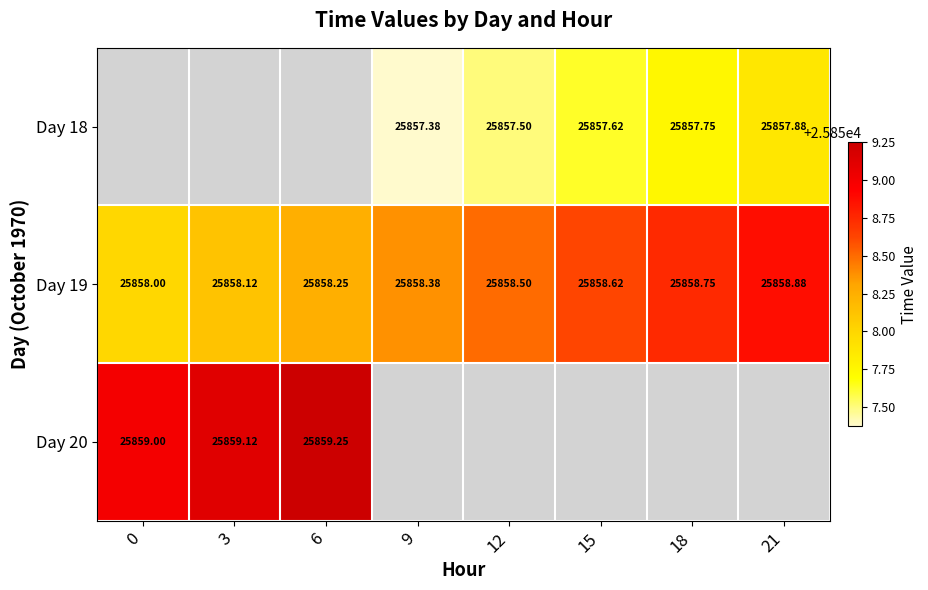

Count the number of categories in the chart.

8